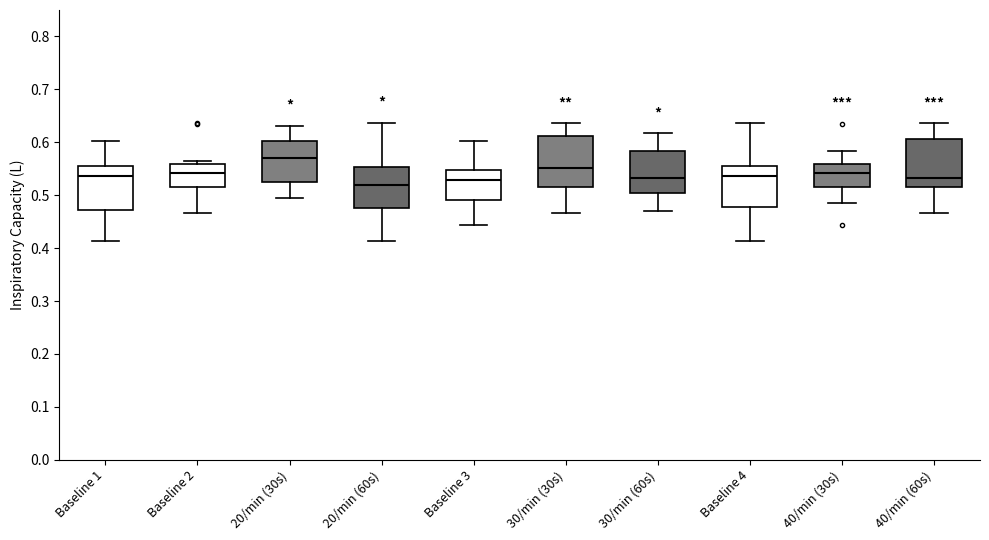

Reading left to right, read every box against the y-axis: the position of its median line, the range the box covers, and the ends of its whiskers. The values are not printed on the chart, so give them approximately, as read against the axis.

Baseline 1: median 0.54, box 0.47 to 0.55, whiskers 0.41 to 0.60
Baseline 2: median 0.54, box 0.51 to 0.56, whiskers 0.47 to 0.56 (just above the box's upper edge)
20/min (30s): median 0.57, box 0.53 to 0.60, whiskers 0.49 to 0.63
20/min (60s): median 0.52, box 0.48 to 0.55, whiskers 0.41 to 0.64
Baseline 3: median 0.53, box 0.49 to 0.55, whiskers 0.44 to 0.60
30/min (30s): median 0.55, box 0.52 to 0.61, whiskers 0.47 to 0.64
30/min (60s): median 0.53, box 0.50 to 0.58, whiskers 0.47 to 0.62
Baseline 4: median 0.54, box 0.48 to 0.55, whiskers 0.41 to 0.64
40/min (30s): median 0.54, box 0.51 to 0.56, whiskers 0.49 to 0.58
40/min (60s): median 0.53, box 0.52 to 0.61, whiskers 0.47 to 0.64